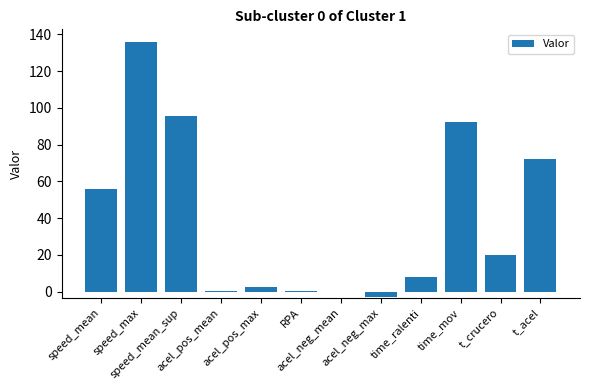

What is the maximum value shown in the chart?

135.8